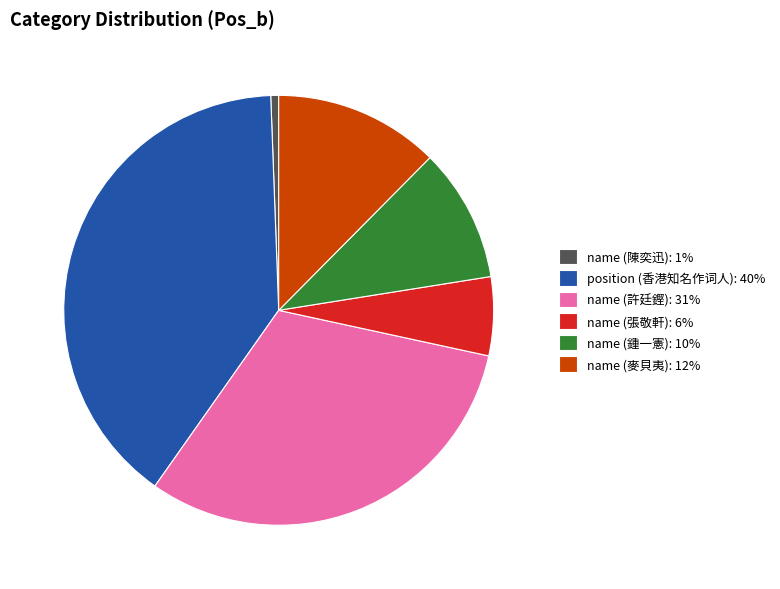

Which has a higher value, position (香港知名作词人): 40% or name (鍾一憲): 10%?

position (香港知名作词人): 40%